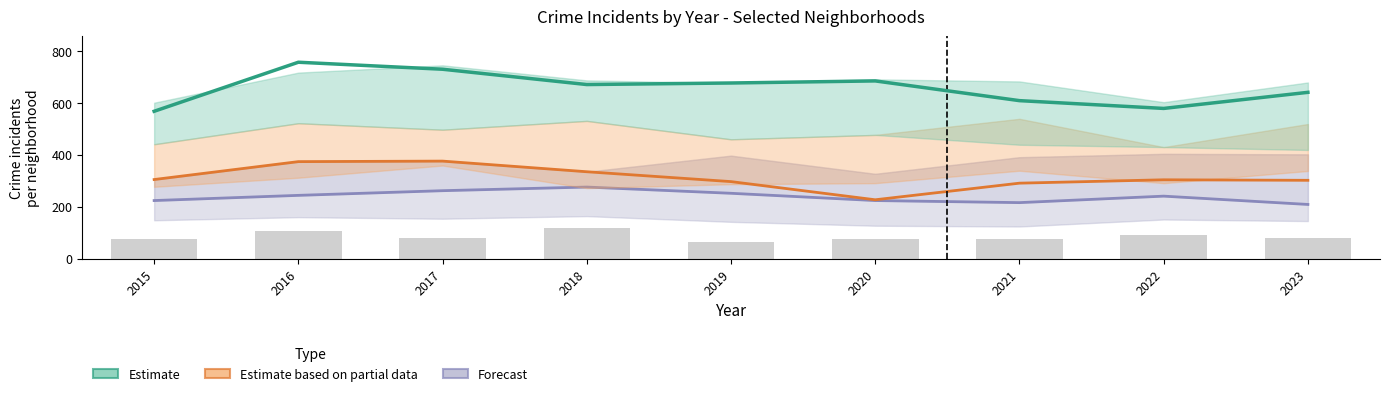

What is the sum of the Estimate based on partial data values at 2022 and 2015?

609